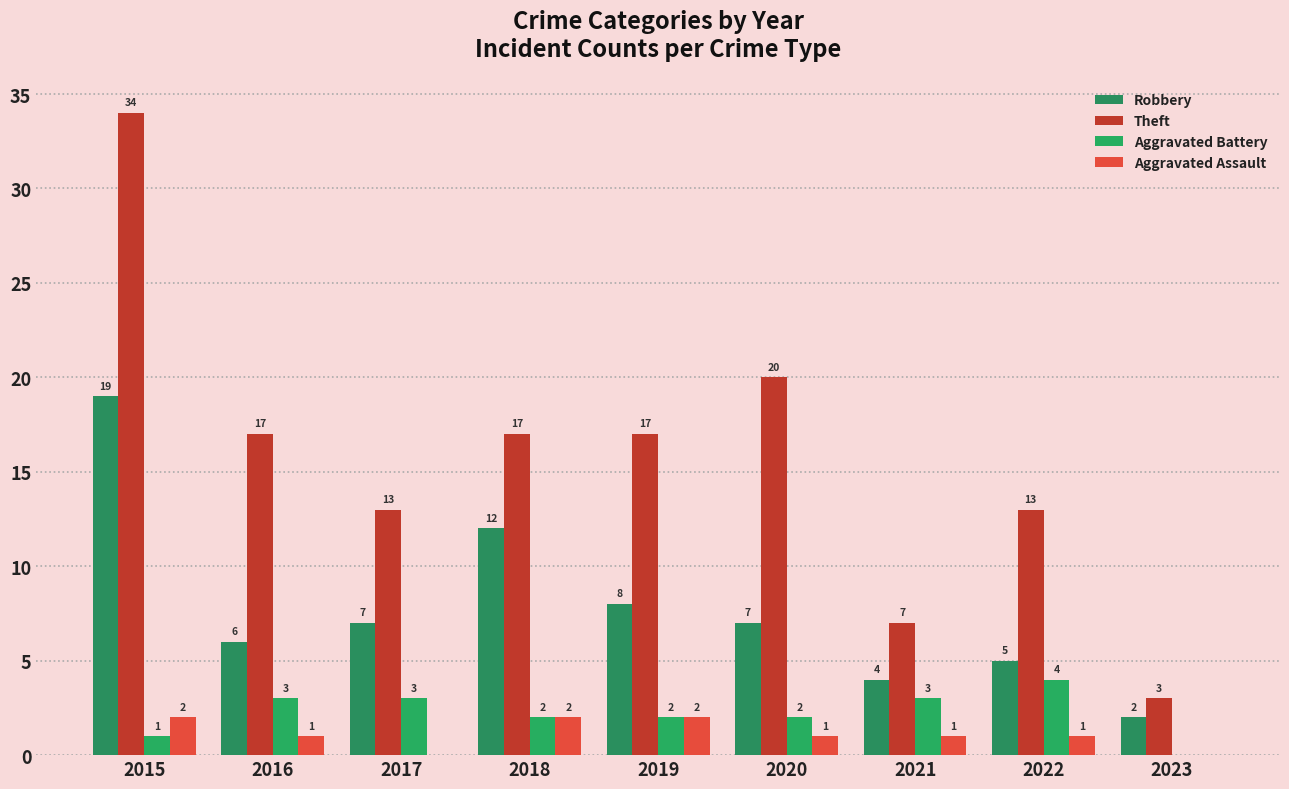

Reading left to right, what are all the values shown in this chart?

Robbery: 2015=19	2016=6	2017=7	2018=12	2019=8	2020=7	2021=4	2022=5	2023=2
Theft: 2015=34	2016=17	2017=13	2018=17	2019=17	2020=20	2021=7	2022=13	2023=3
Aggravated Battery: 2015=1	2016=3	2017=3	2018=2	2019=2	2020=2	2021=3	2022=4	2023=0
Aggravated Assault: 2015=2	2016=1	2017=0	2018=2	2019=2	2020=1	2021=1	2022=1	2023=0